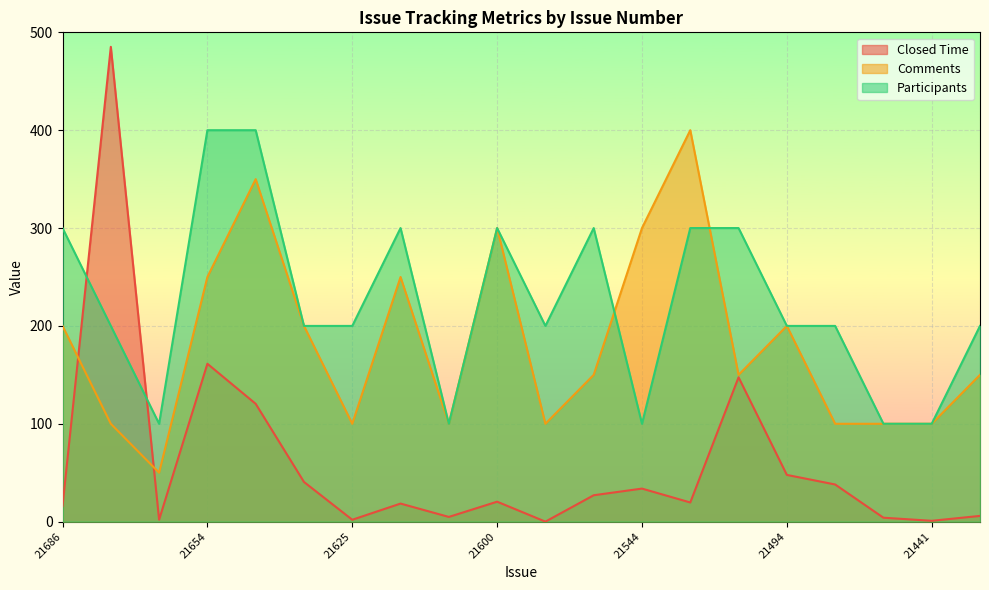

At which category does Closed Time reach its first local valley?

21672